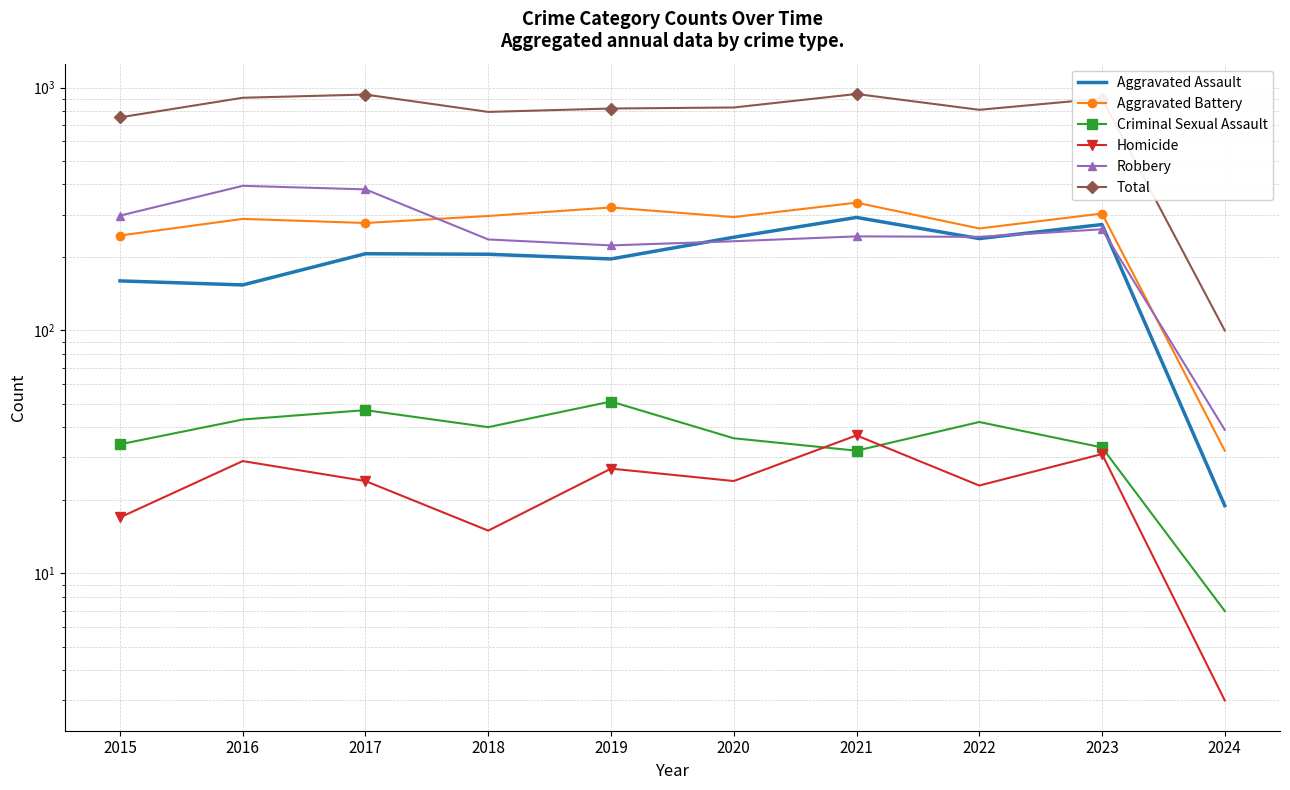

Which series changed the most between 2019 and 2023?

Total